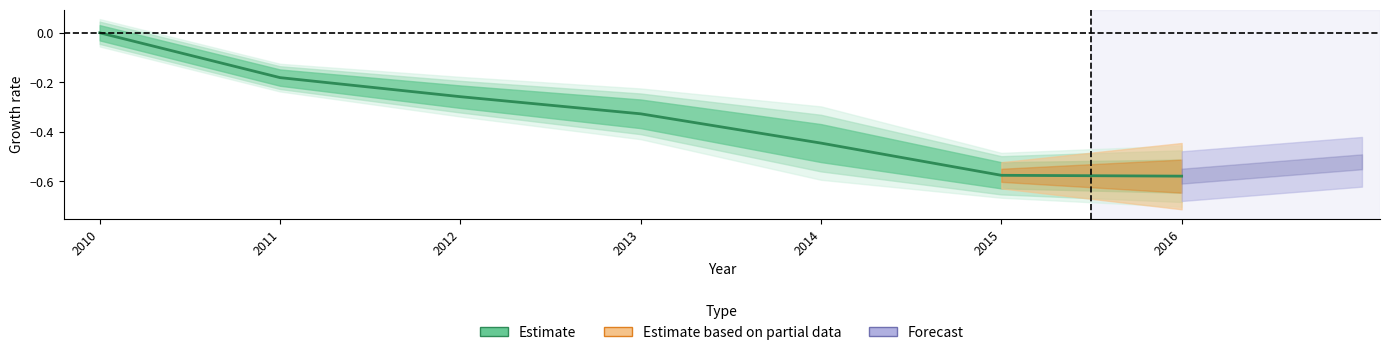

What is the difference between the maximum and minimum values?

0.6